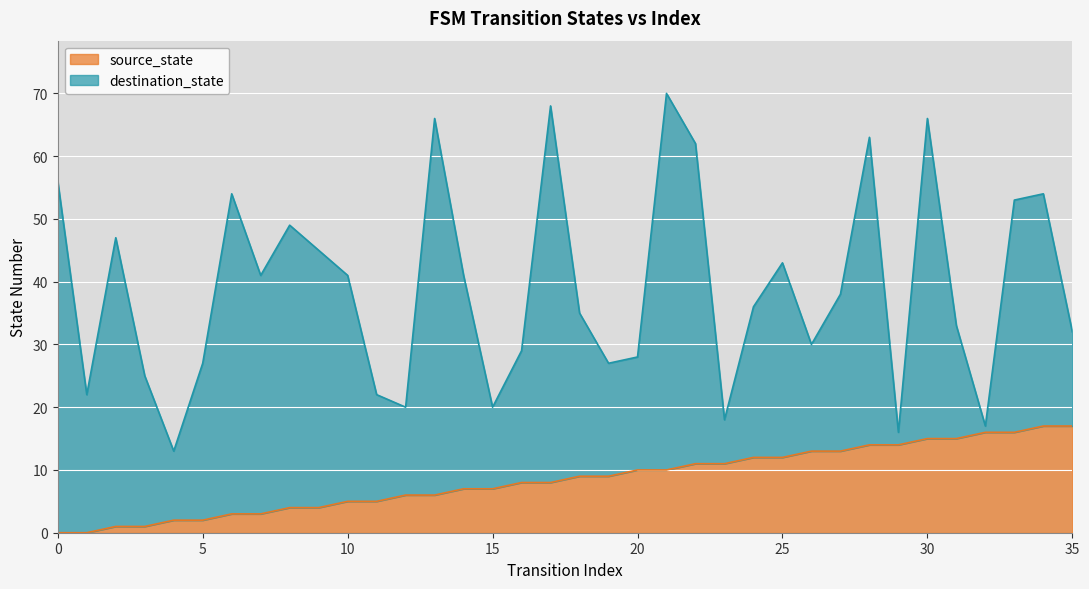

What is the highest value of the source_state series?

17